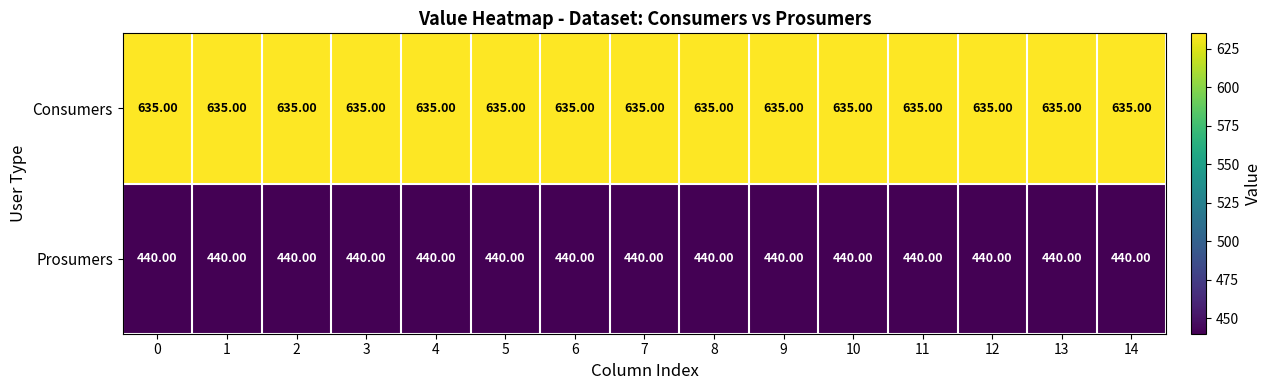

What is the total value across all series at 9?

1075